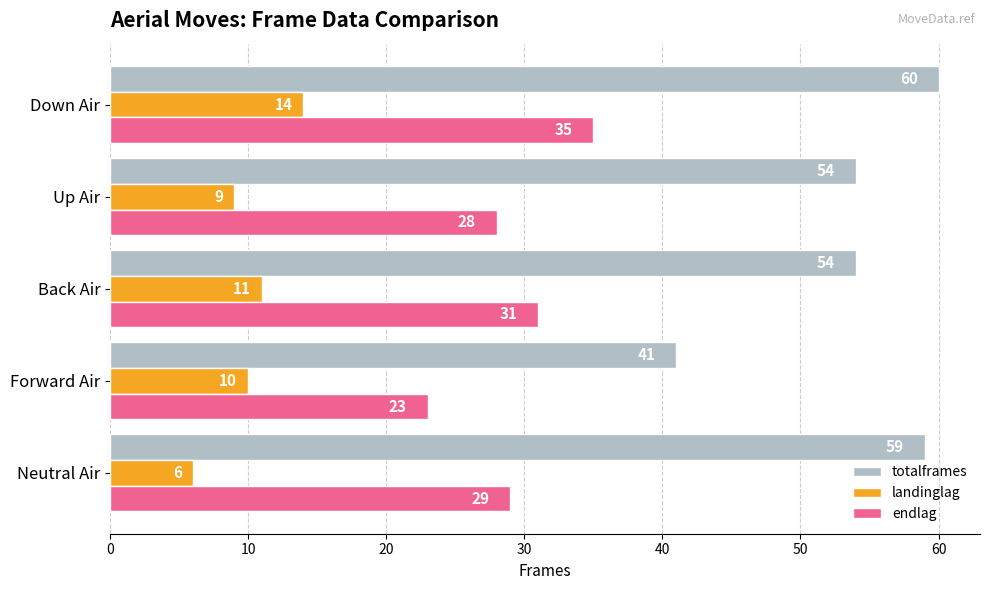

Read the totalframes value at Back Air.

54